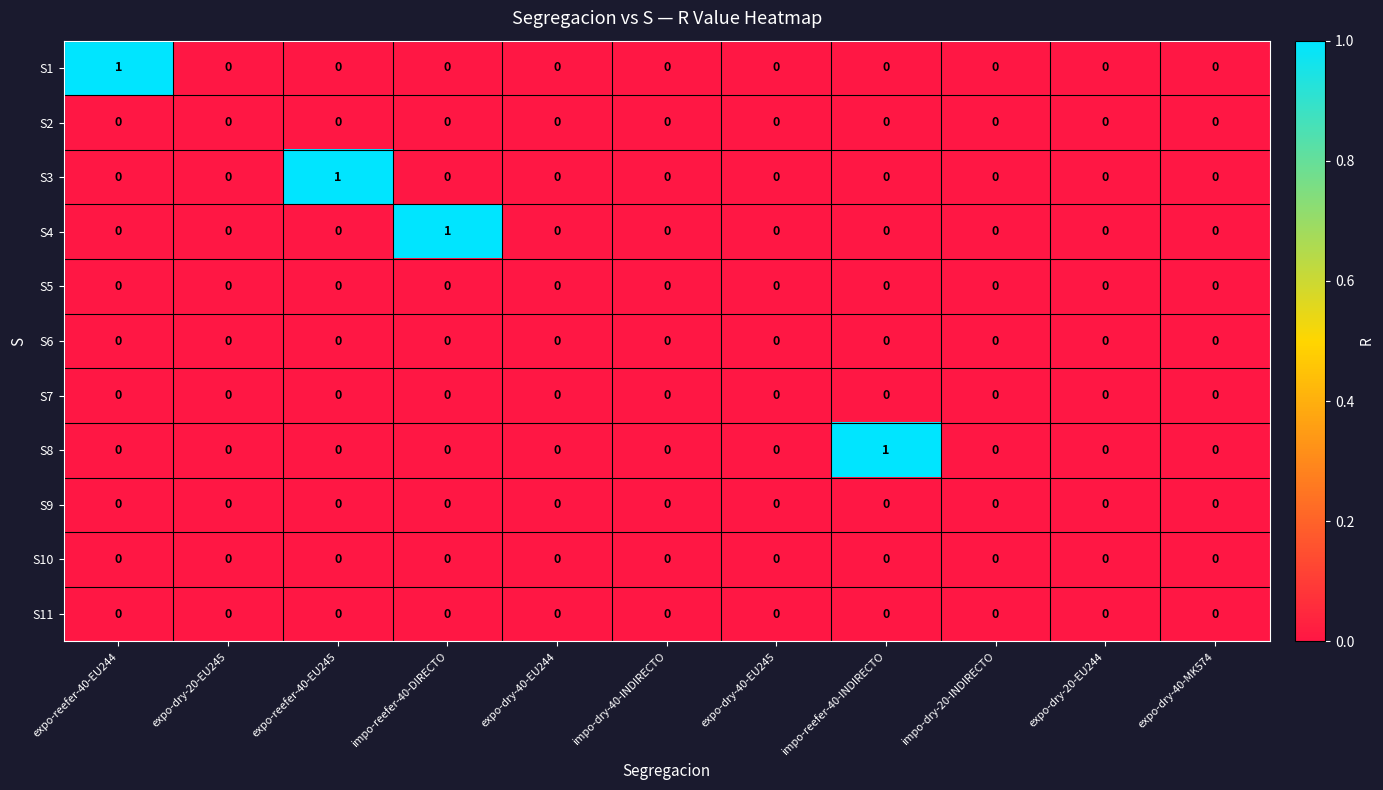

Which series changed the most between impo-reefer-40-DIRECTO and expo-dry-40-EU244?

S4